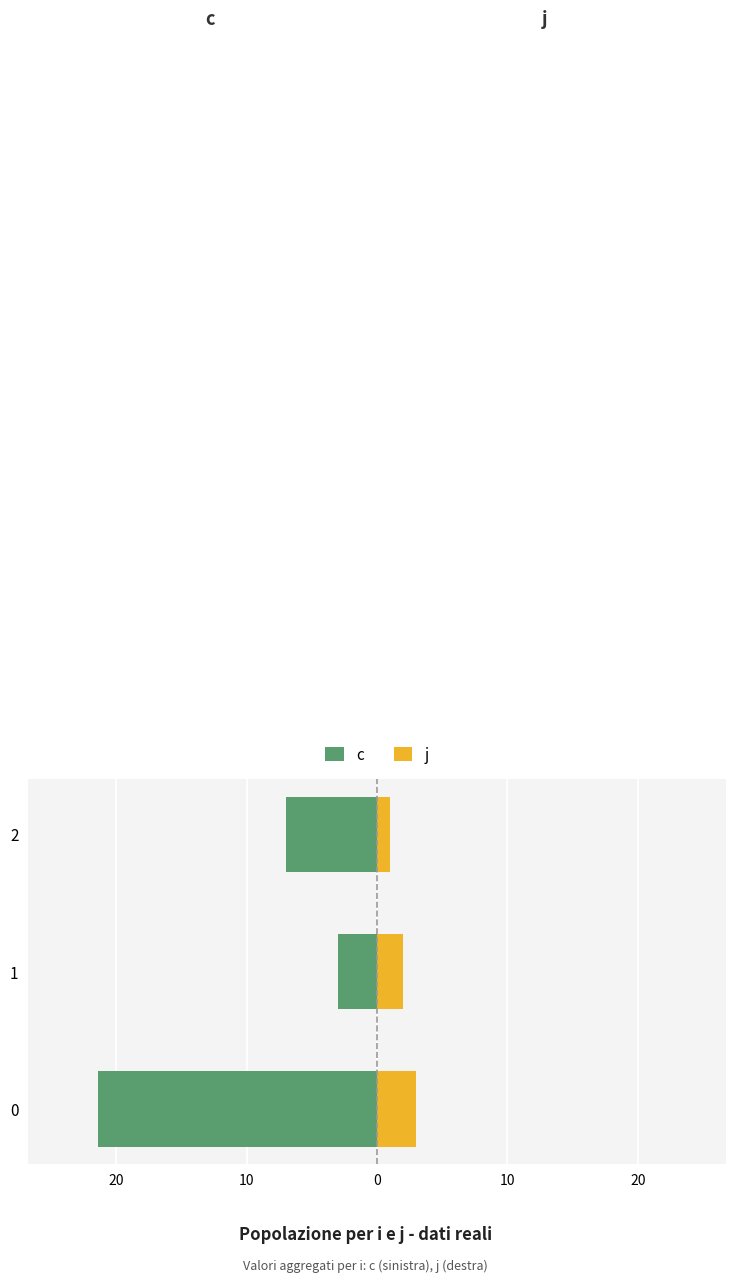

What is the sum of all j values?

6.0